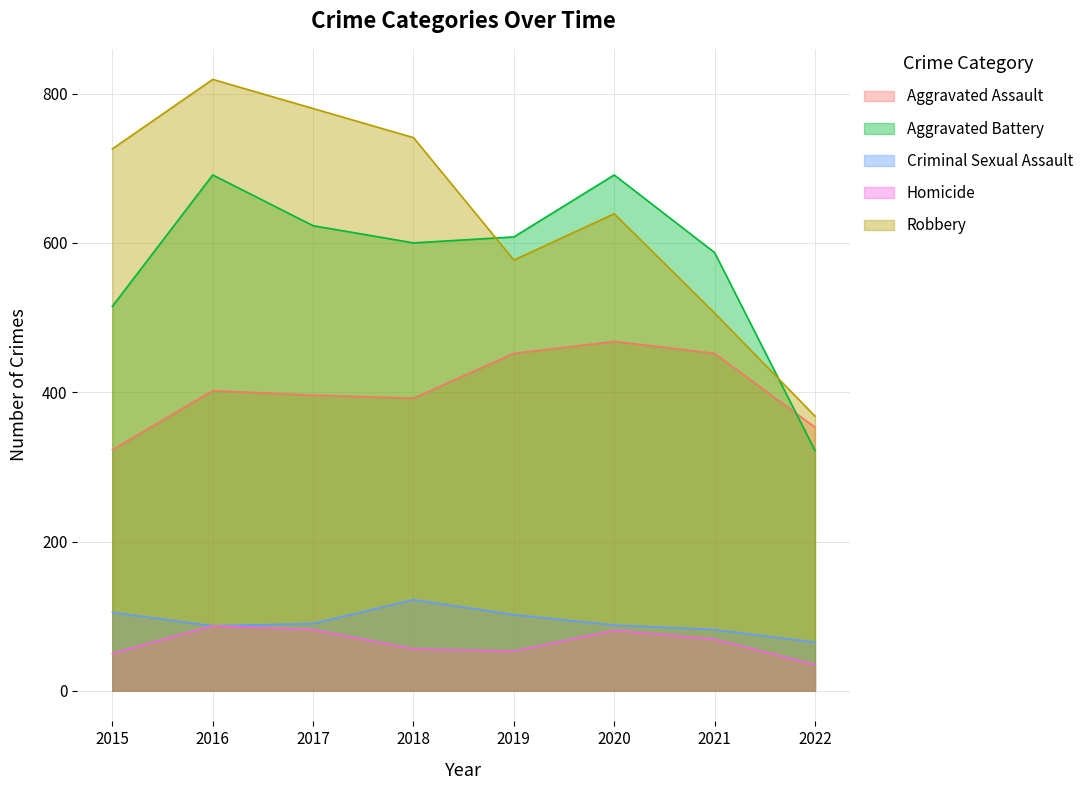

How many lines are shown in the chart?

5